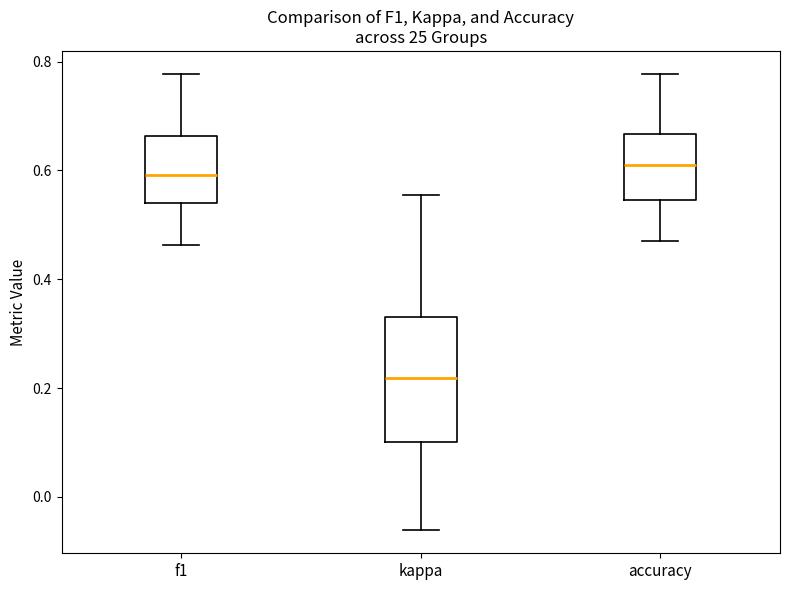

Where does the median line of the box for f1 sit on the y-axis? The values are not printed on the chart, so give them approximately, as read against the axis.

0.60